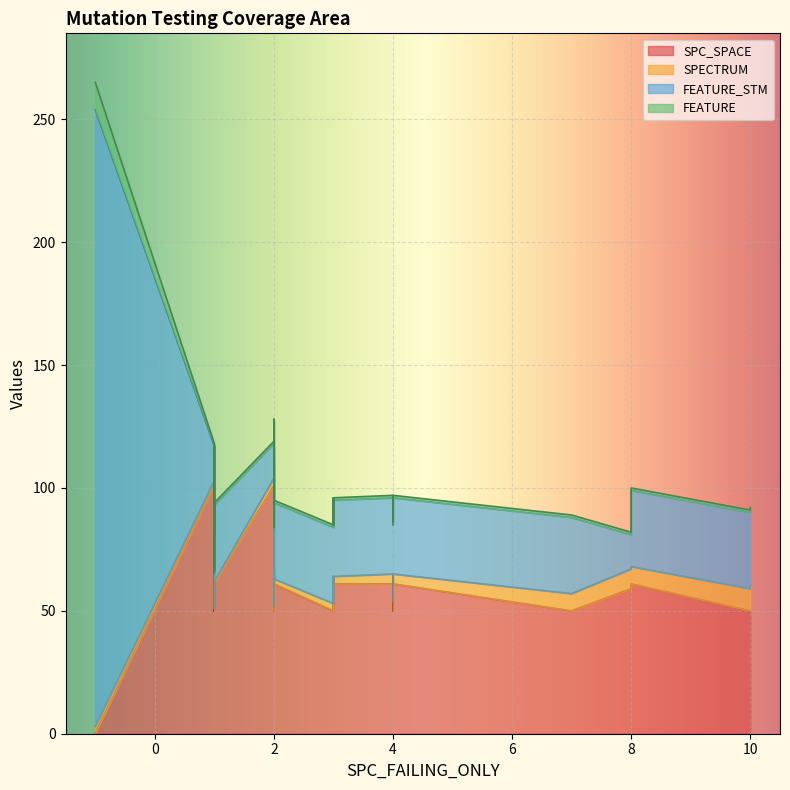

What are all the series names shown in the legend?

SPC_SPACE, SPECTRUM, FEATURE_STM, FEATURE